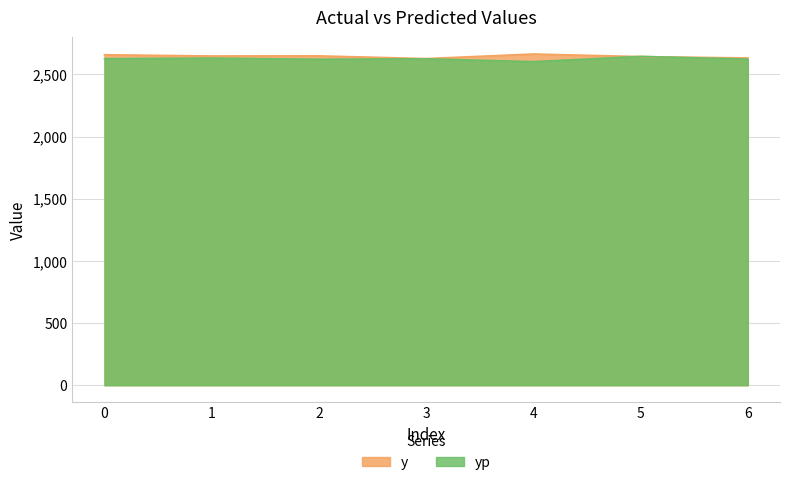

How many data points in yp are above 2624?

4